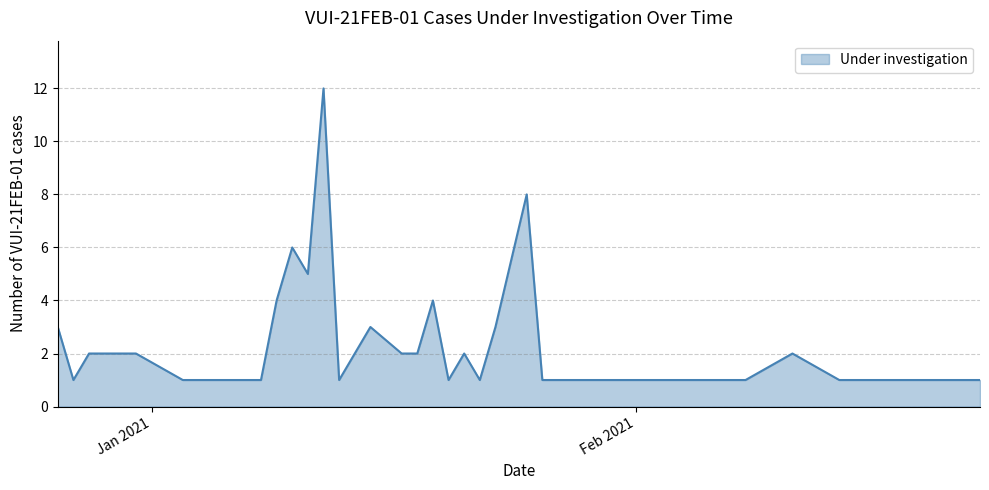

What is the greatest value displayed?

12